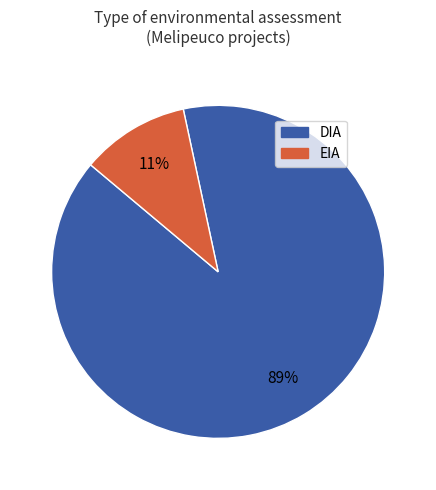

Does any single category account for the majority?

Yes